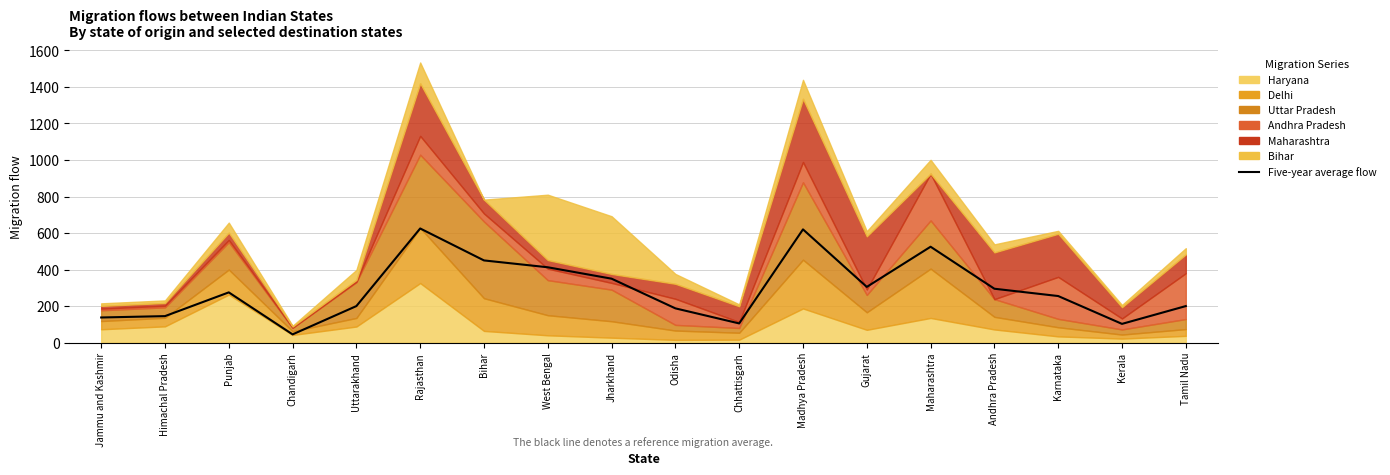

What is the sum of all Delhi values?

1877